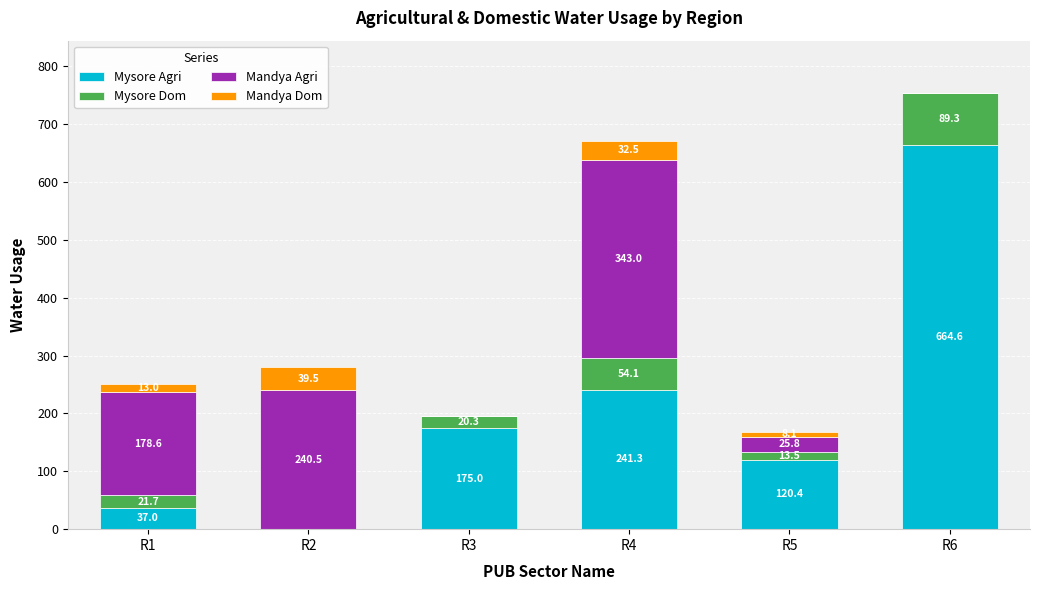

Which category has the highest value in the Mysore Agri series?

R6